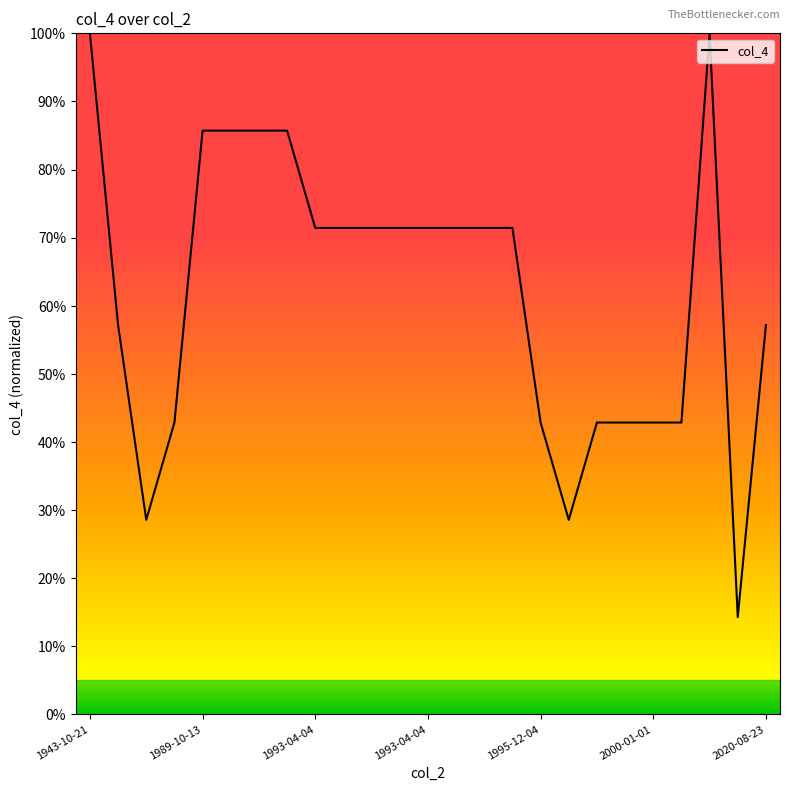

Does the chart display data point markers on the line(s)?

No